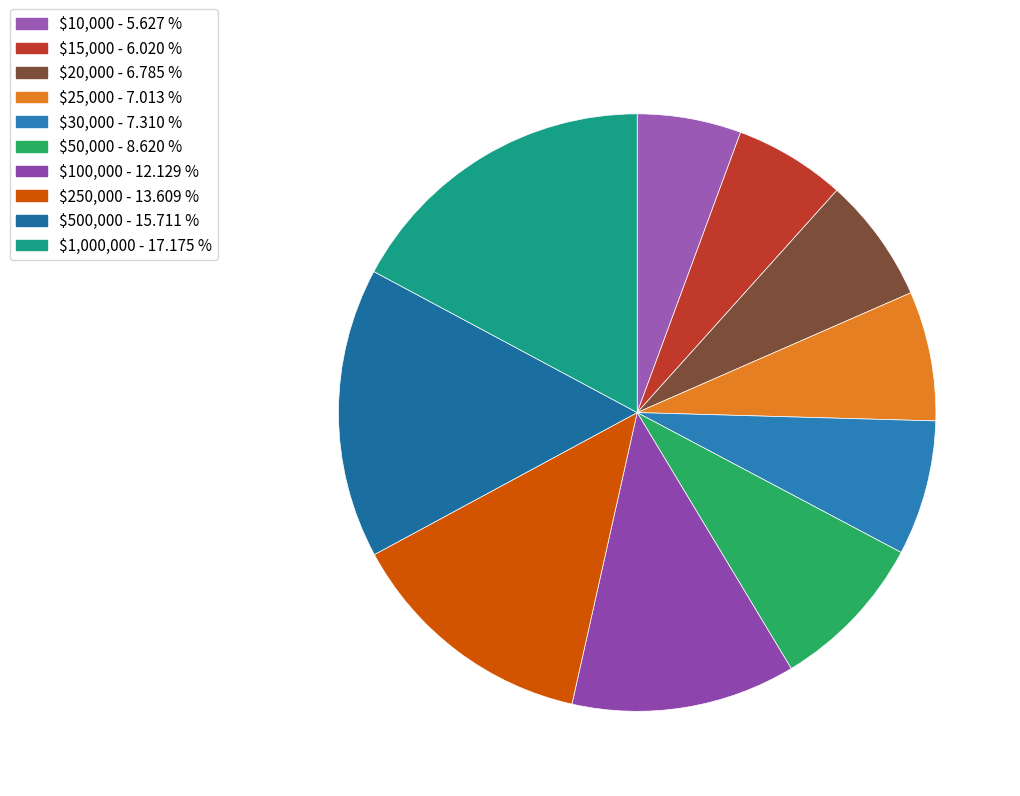

How many segments does this pie chart have?

10